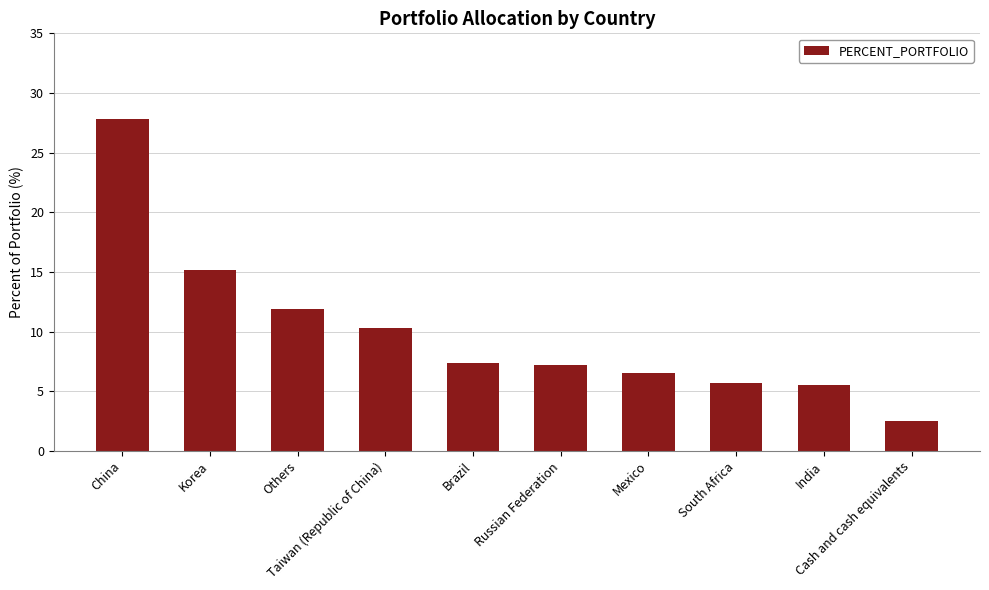

How many distinct data groups are displayed?

1